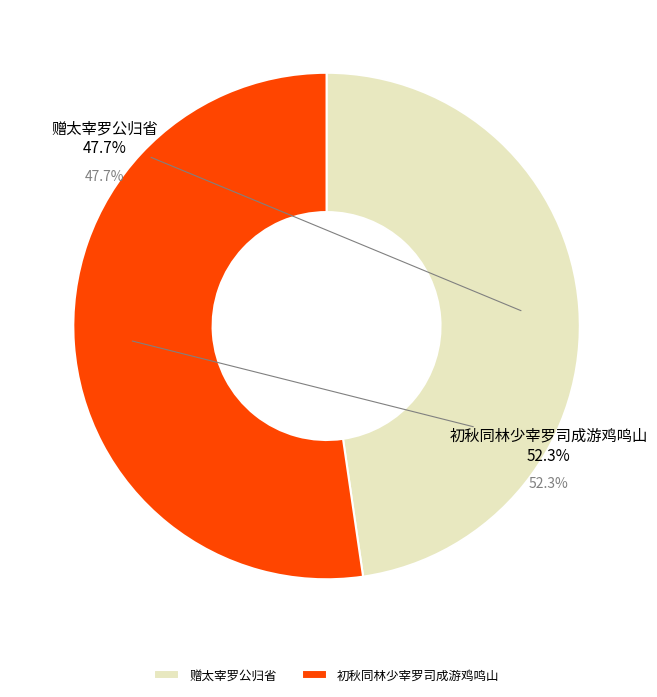

What is the change in value from 赠太宰罗公归省 to 初秋同林少宰罗司成游鸡鸣山?

+54238